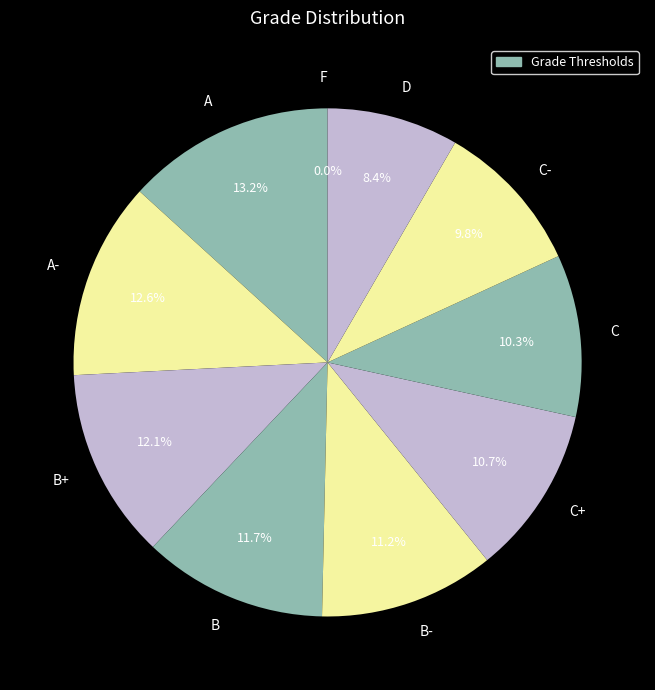

How many segments does this pie chart have?

10